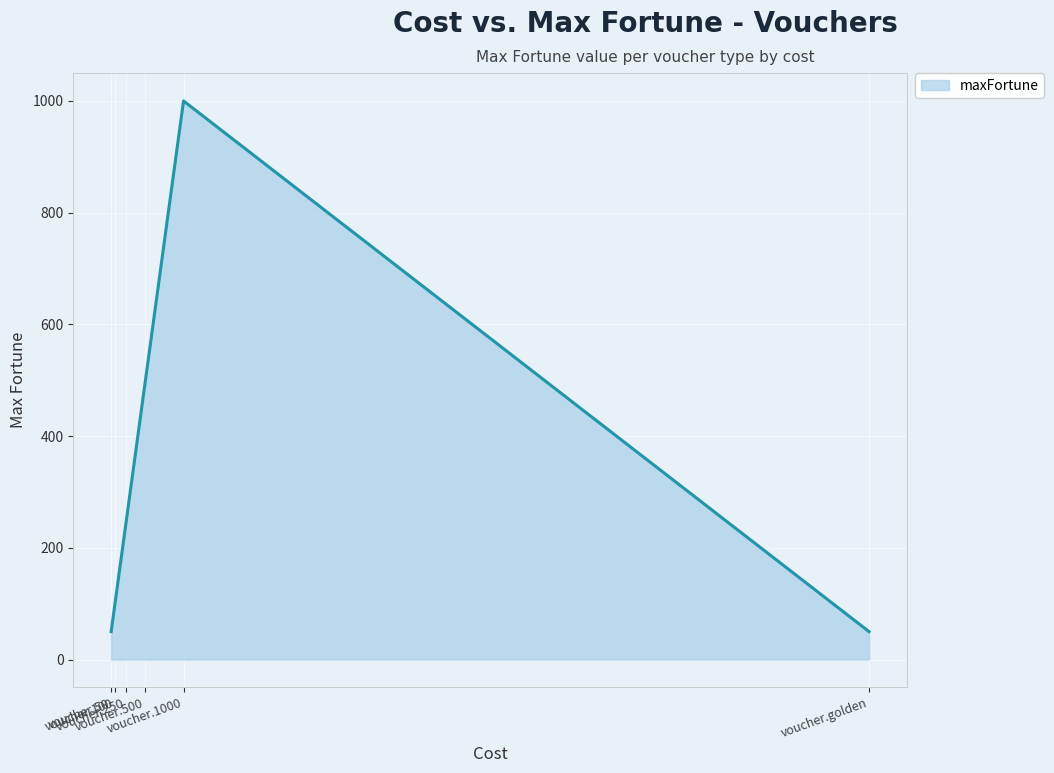

How many interior local peaks (higher than both neighbors) does the data have?

1